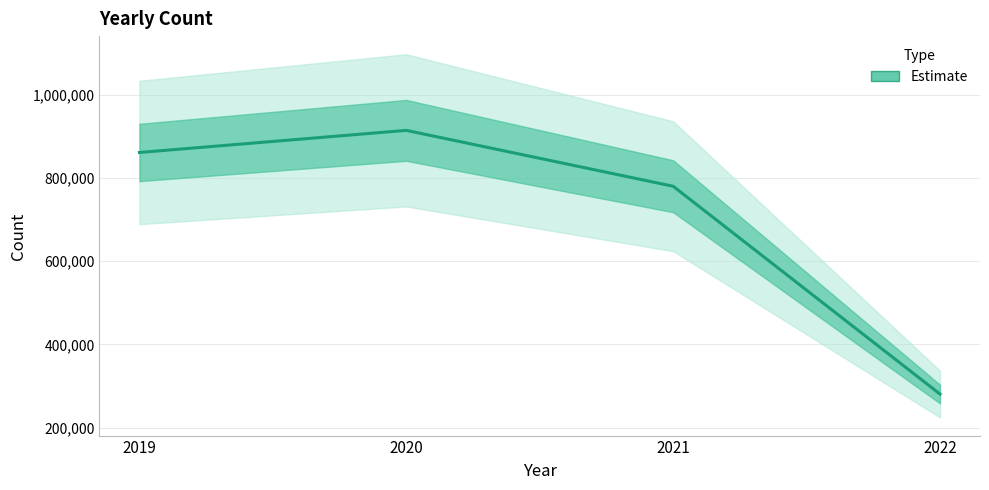

How many lines are shown in the chart?

1